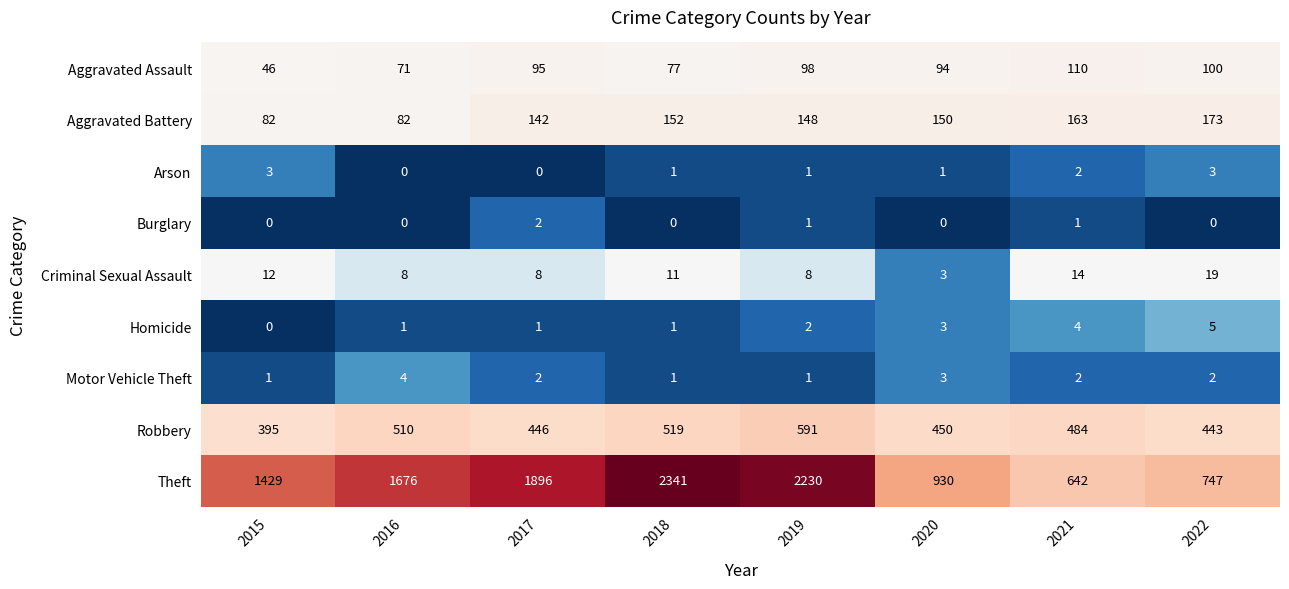

Read the Criminal Sexual Assault value at 2017, to the nearest 5.

10